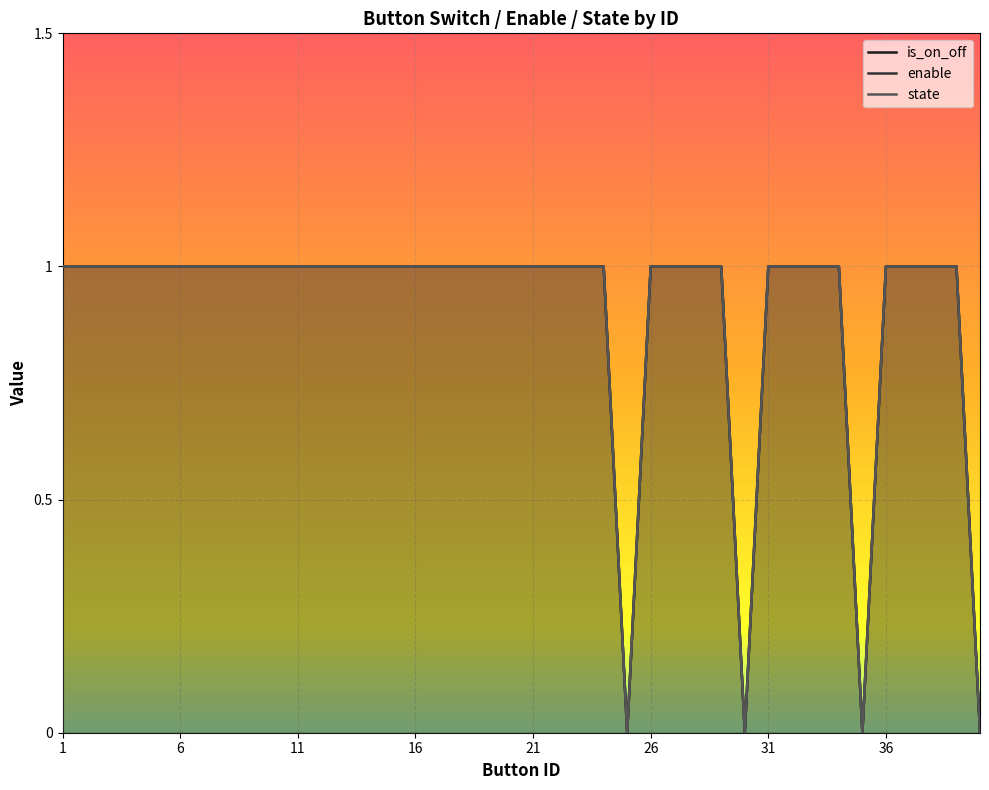

At how many categories does at least one series exceed 0?

36